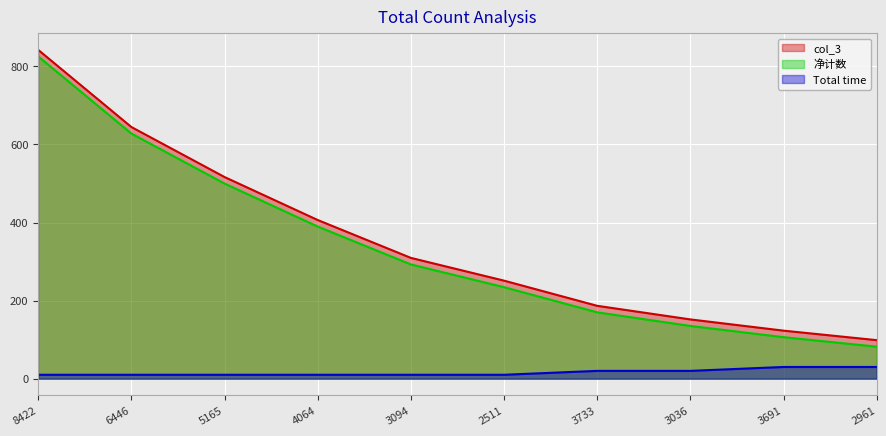

What is the average value of the col_3 series?

353.0